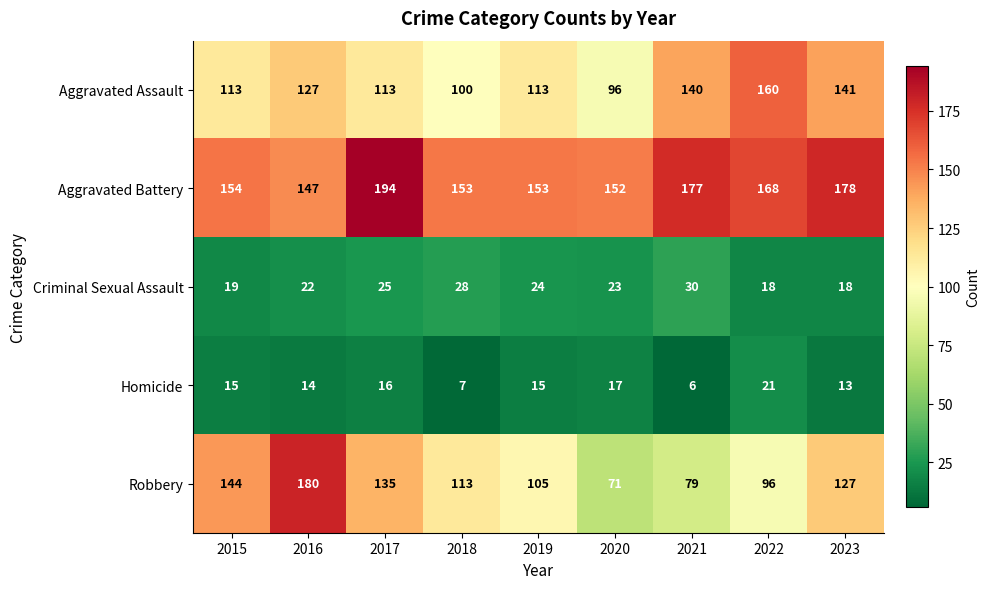

At which label is Aggravated Battery closest to 170?

2022